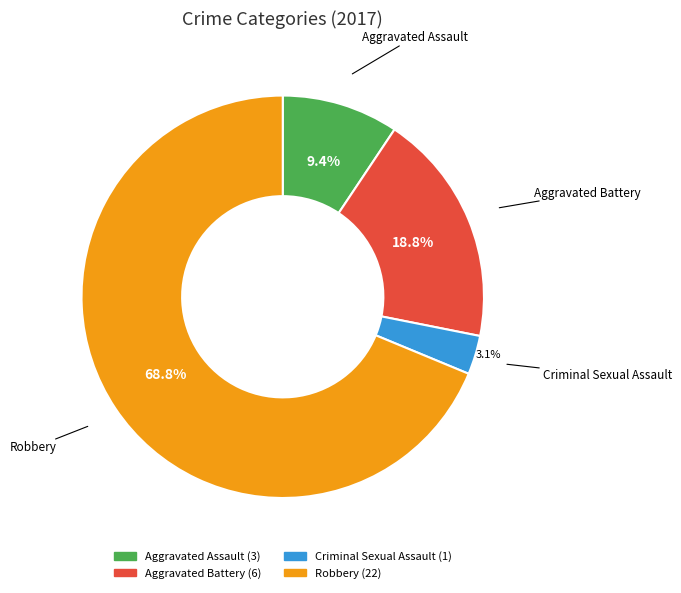

Combined, do Criminal Sexual Assault and Aggravated Battery account for over 50%?

No